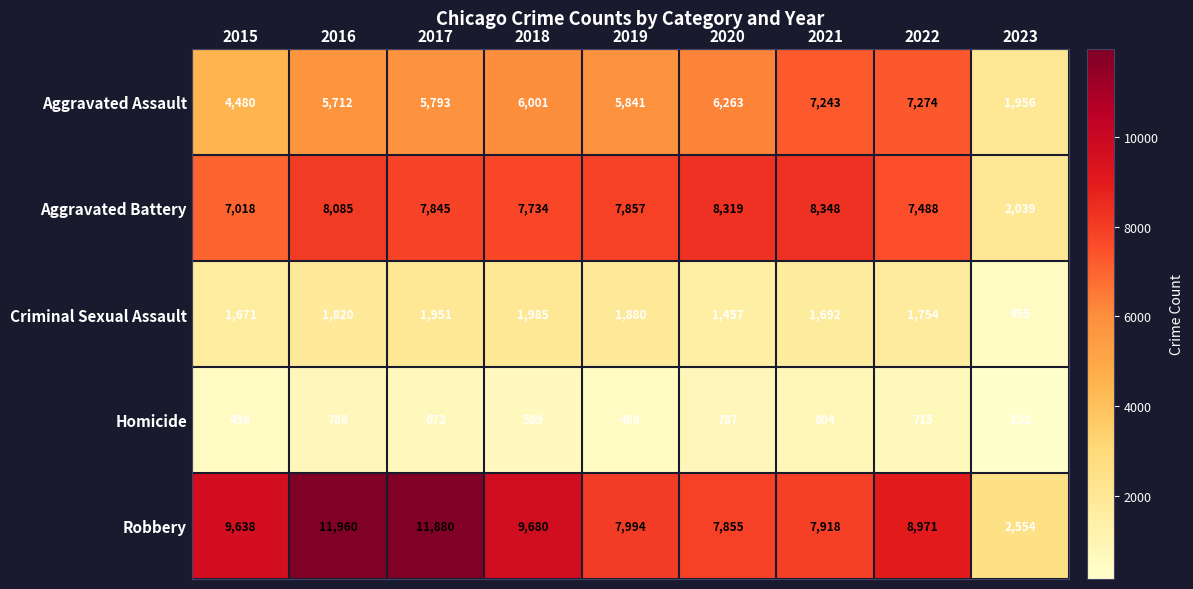

Rank the series at 2019 from highest to lowest value.

Robbery, Aggravated Battery, Aggravated Assault, Criminal Sexual Assault, Homicide